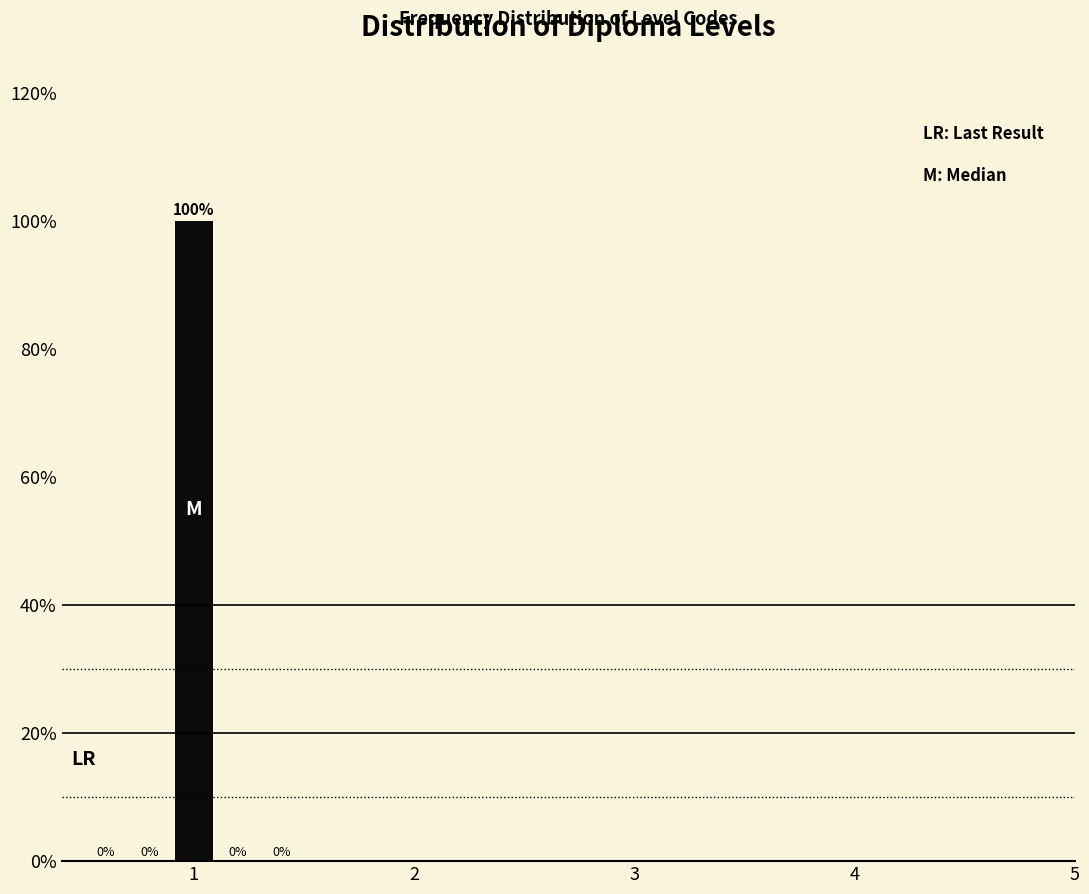

Read against the x-axis, roughly where is the centre of the tallest bar?

1.0